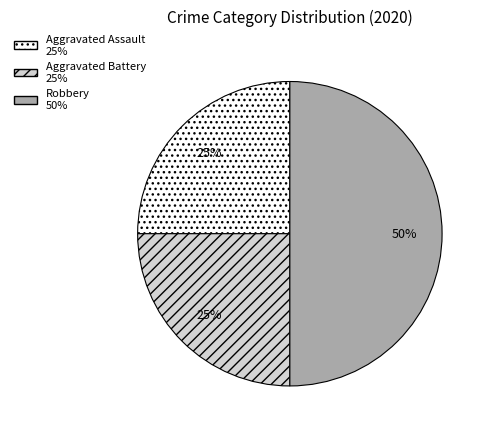

Count the number of slices in the pie.

3